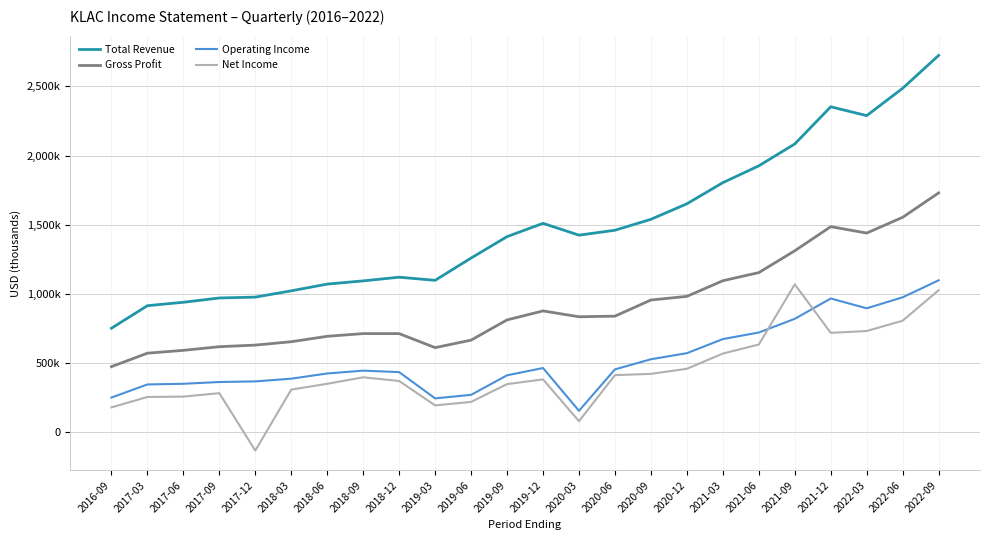

How many data points does each series have?

24